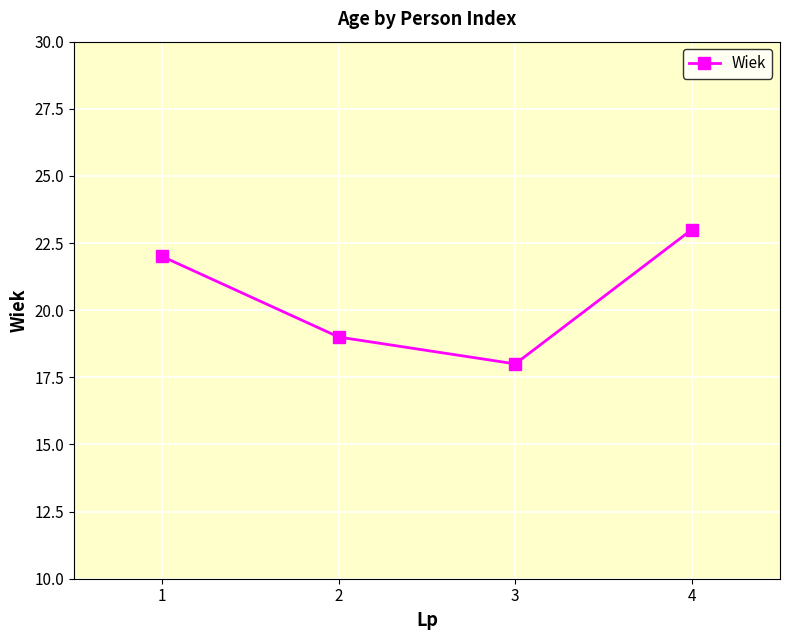

What is the value of the 3rd point from the left?

18